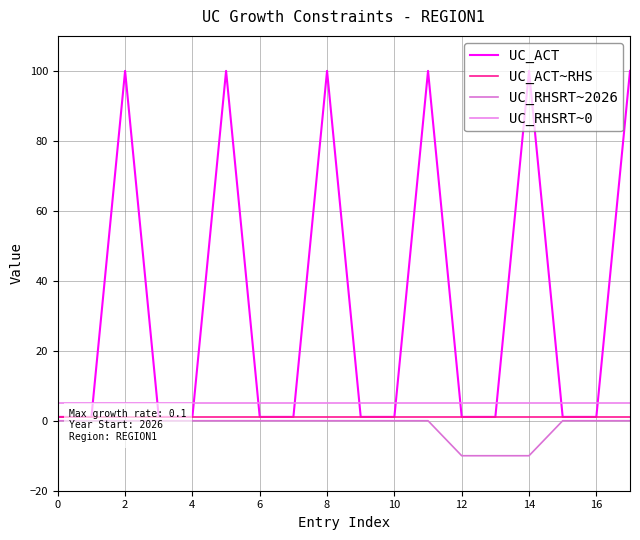

What is the difference between the second highest and minimum values in the UC_RHSRT~2026 series?

10.0